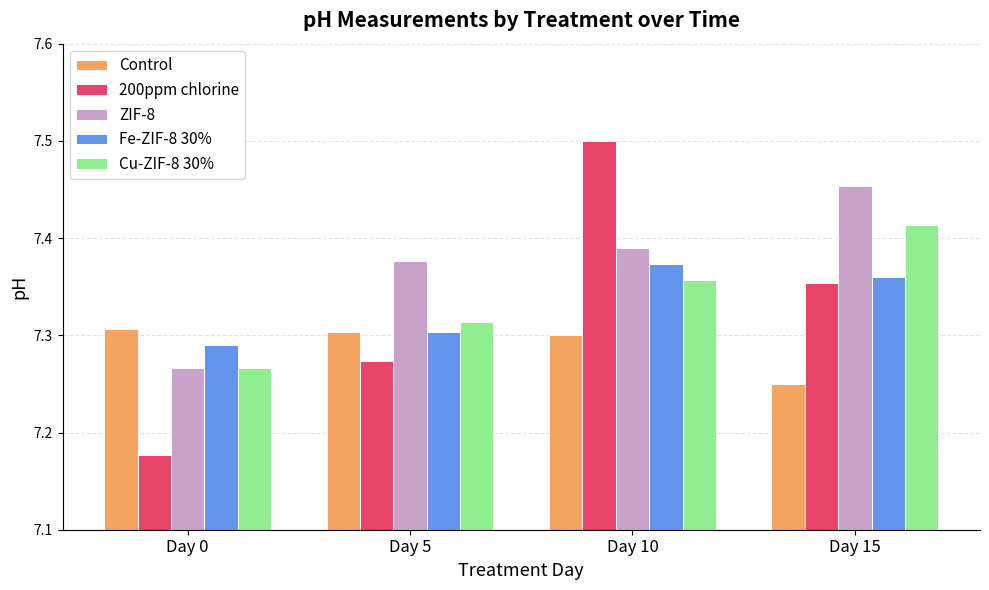

Which label corresponds to the largest value in the chart?

Day 10